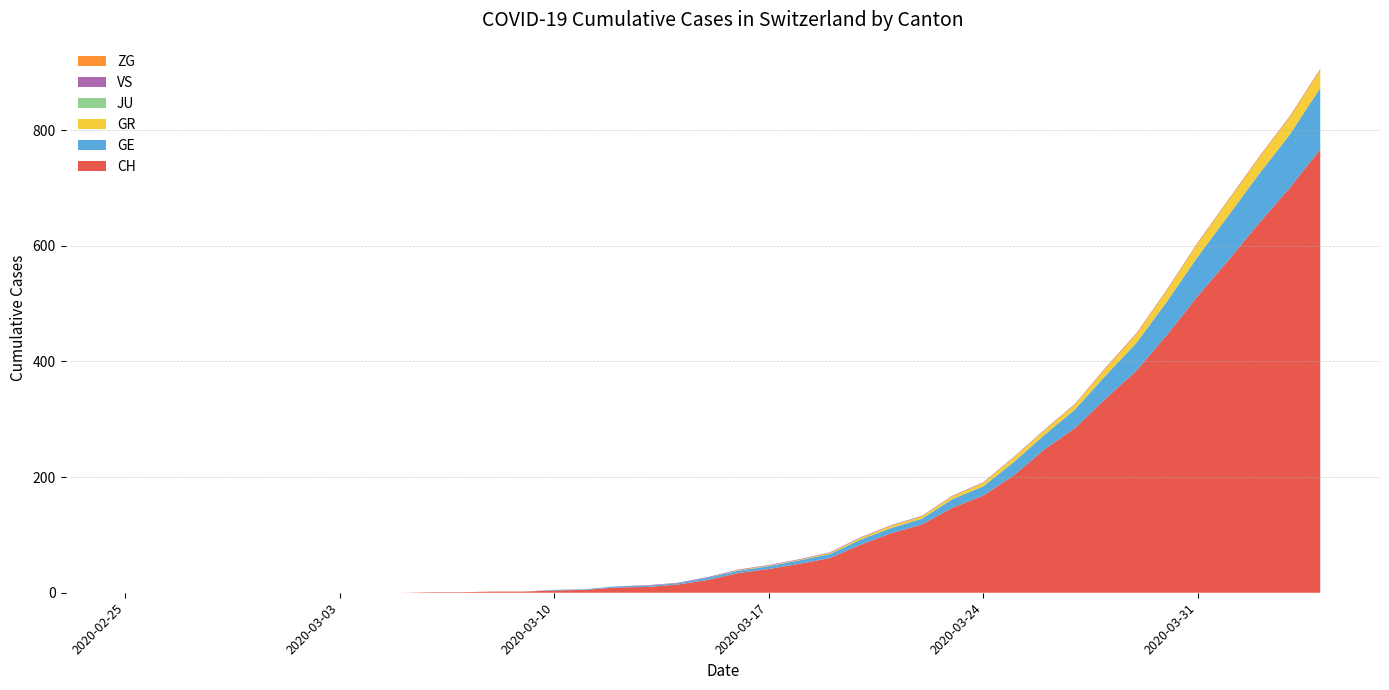

Reading left to right, list all the values displayed in this chart.

CH: 0	0	0	0	0	0	0	0	0	0	1	1	2	2	4	5	9	10	14	22	34	41	50	60	83	103	118	147	168	203	248	285	336	384	446	513	575	639	700	767
GE: 0	0	0	0	0	0	0	0	0	0	0	0	0	0	1	1	2	2	2	4	4	5	6	7	9	9	10	15	16	23	25	32	40	48	58	68	77	85	92	106
GR: 0	0	0	0	0	0	0	0	0	0	0	0	0	0	0	0	0	0	0	0	1	1	1	2	3	4	4	5	6	8	8	9	12	15	19	23	26	28	30	30
JU: 0	0	0	0	0	0	0	0	0	0	0	0	0	0	0	0	0	0	0	0	0	0	0	0	0	0	0	0	0	0	0	0	0	0	0	0	0	0	0	0
VS: 0	0	0	0	0	0	0	0	0	0	0	0	0	0	0	0	0	1	1	1	1	1	1	1	1	1	1	1	1	1	1	1	1	1	1	1	1	1	1	1
ZG: 0	0	0	0	0	0	0	0	0	0	0	0	0	0	0	0	0	0	0	0	0	0	0	0	0	0	0	0	0	0	0	0	1	1	1	1	1	1	1	2